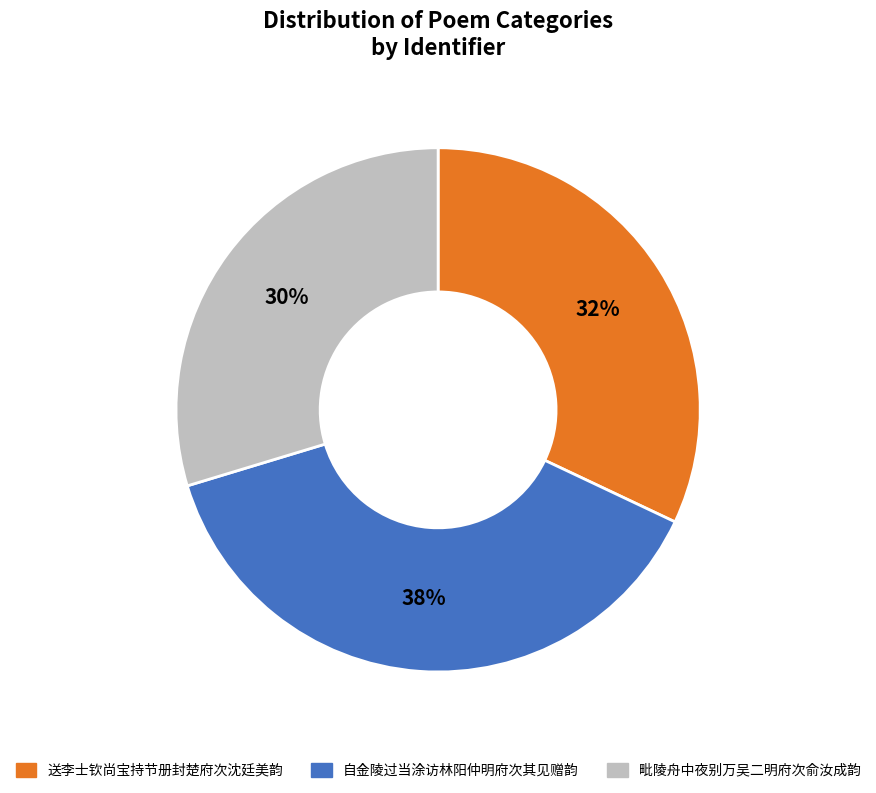

Rank the categories by value from highest to lowest.

自金陵过当涂访林阳仲明府次其见赠韵, 送李士钦尚宝持节册封楚府次沈廷美韵, 毗陵舟中夜别万吴二明府次俞汝成韵